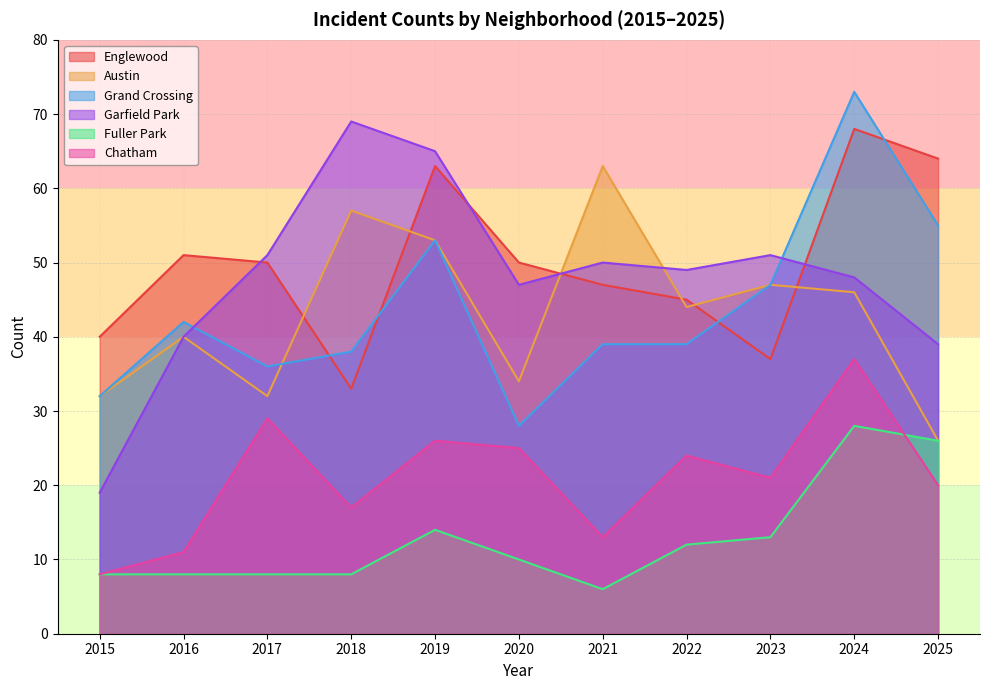

At which label does Englewood first exceed 50?

2016